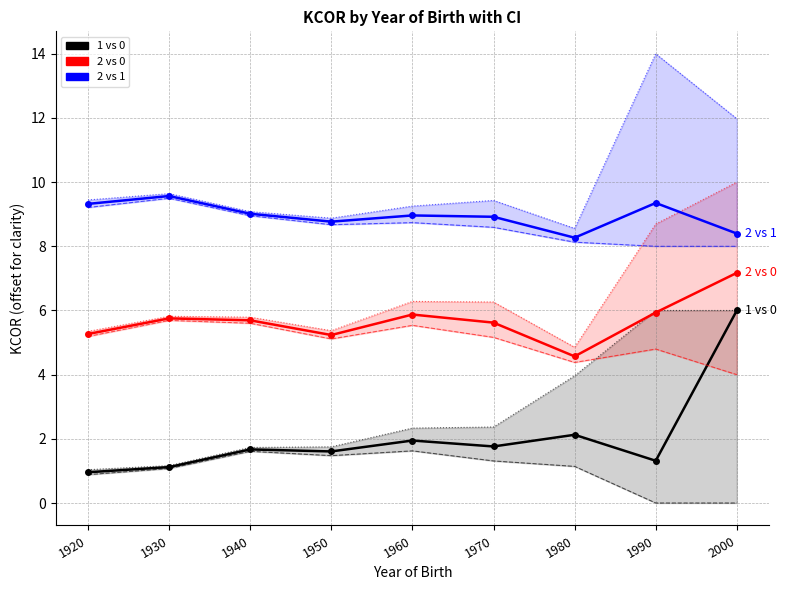

What is the maximum value shown in the chart?

9.6